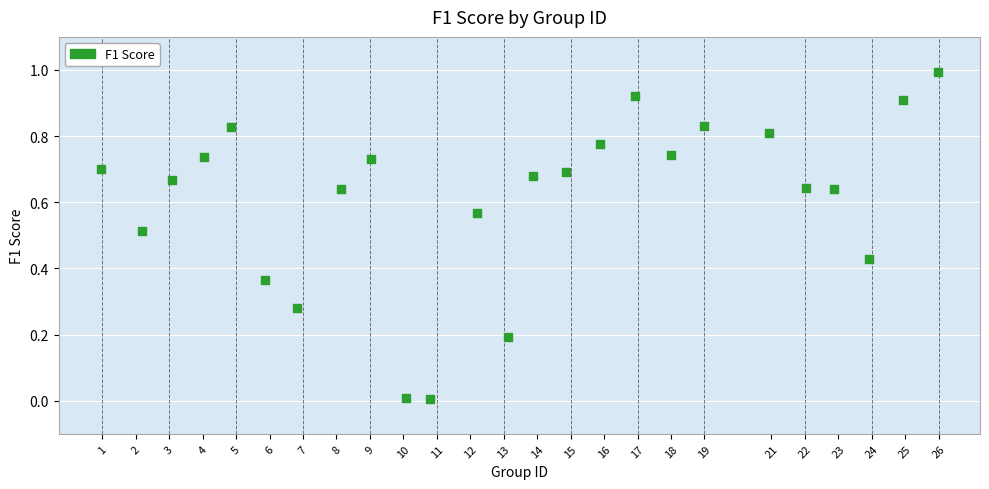

What is the range of Y values (max minus min)?

1.0